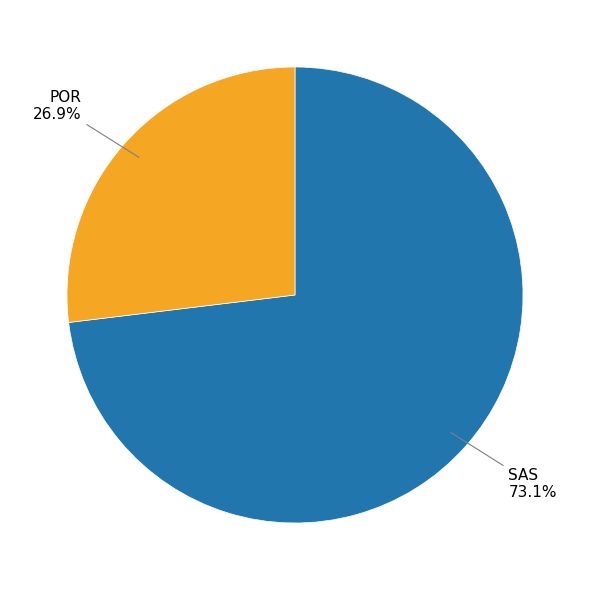

What percentage is NOT represented by POR?

73.1%